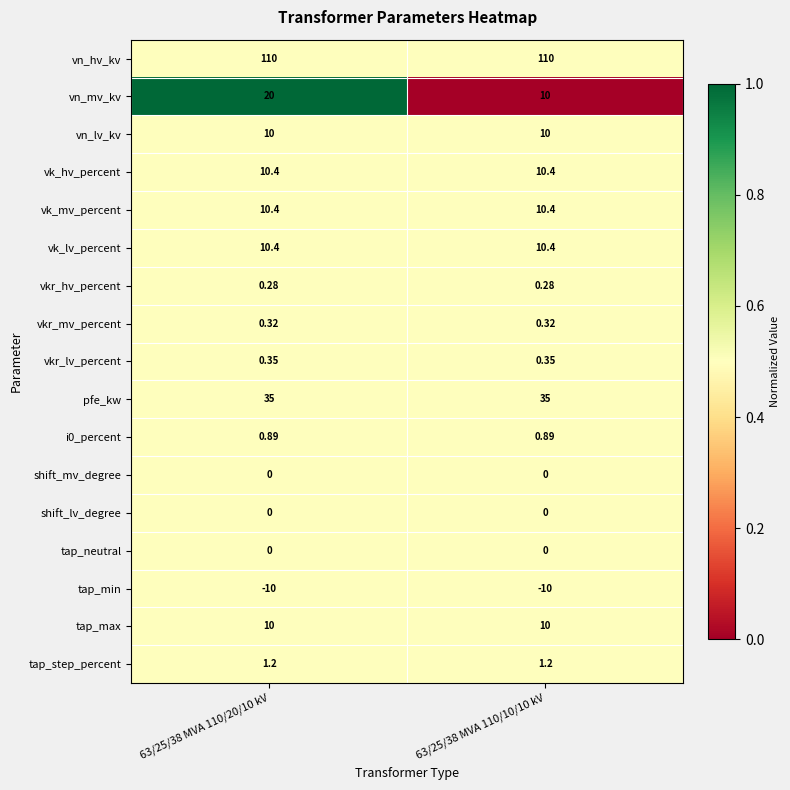

Which series has the largest total across all categories?

vn_hv_kv